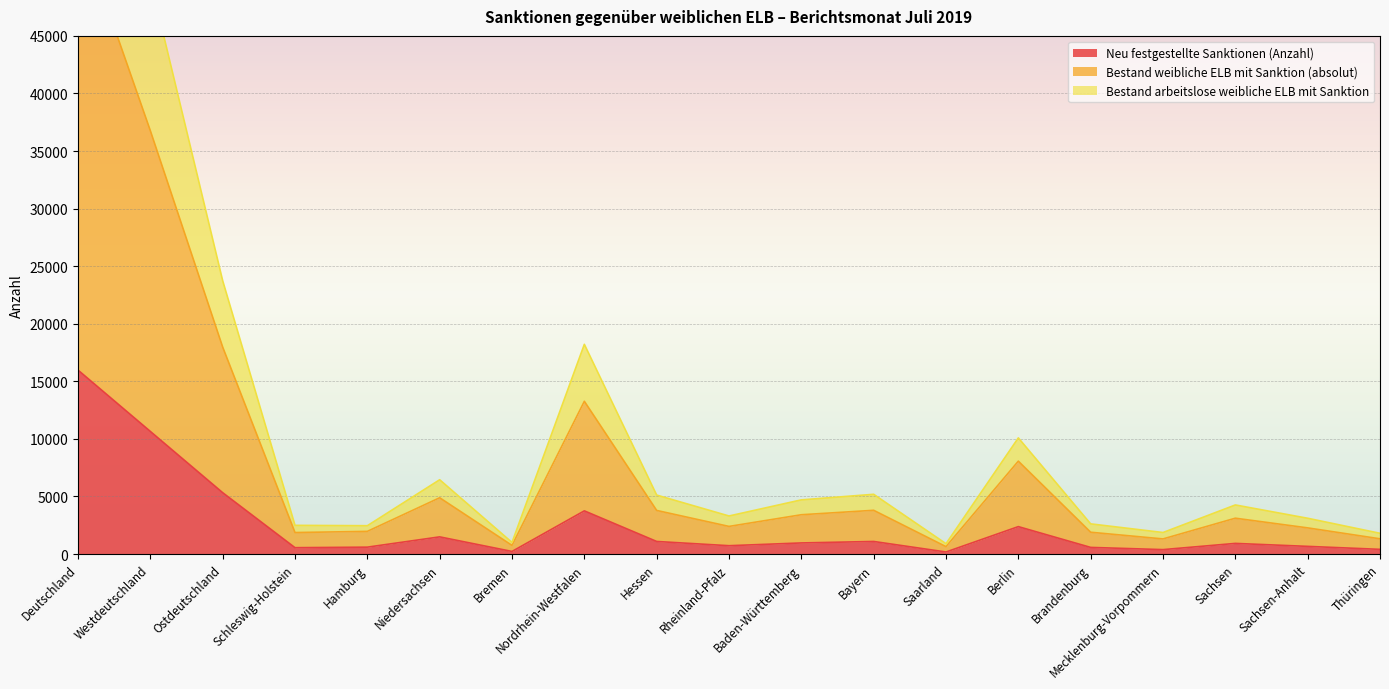

At which label does Neu festgestellte Sanktionen (Anzahl) reach its peak?

Deutschland